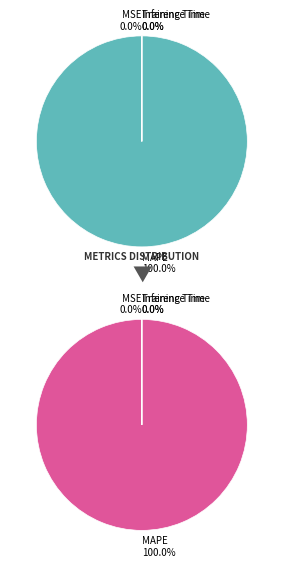

Which slice represents more than half of the pie?

MAPE